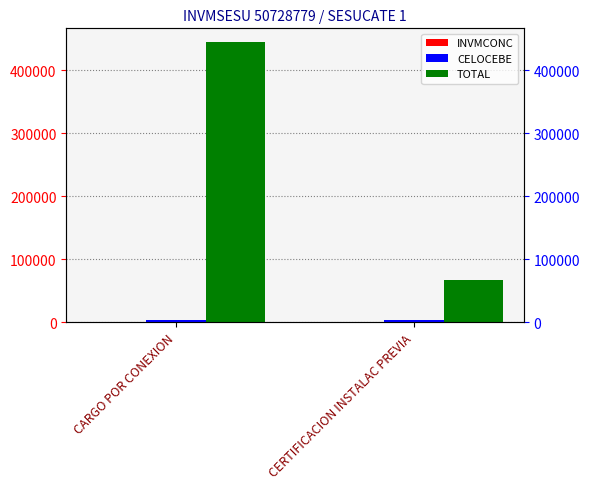

At how many categories does at least one series exceed 384455?

1